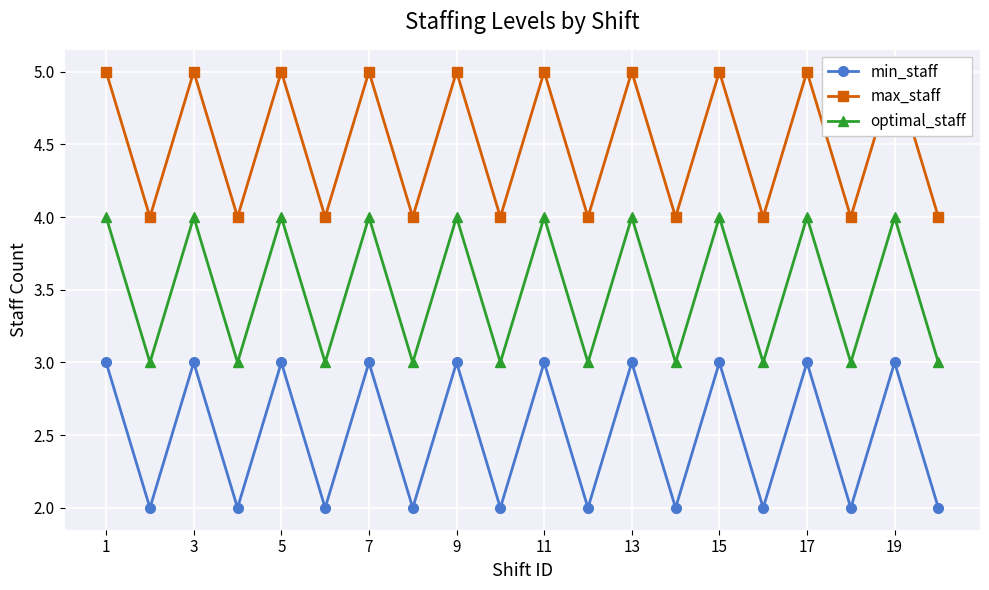

At which category does min_staff reach its first local peak?

3